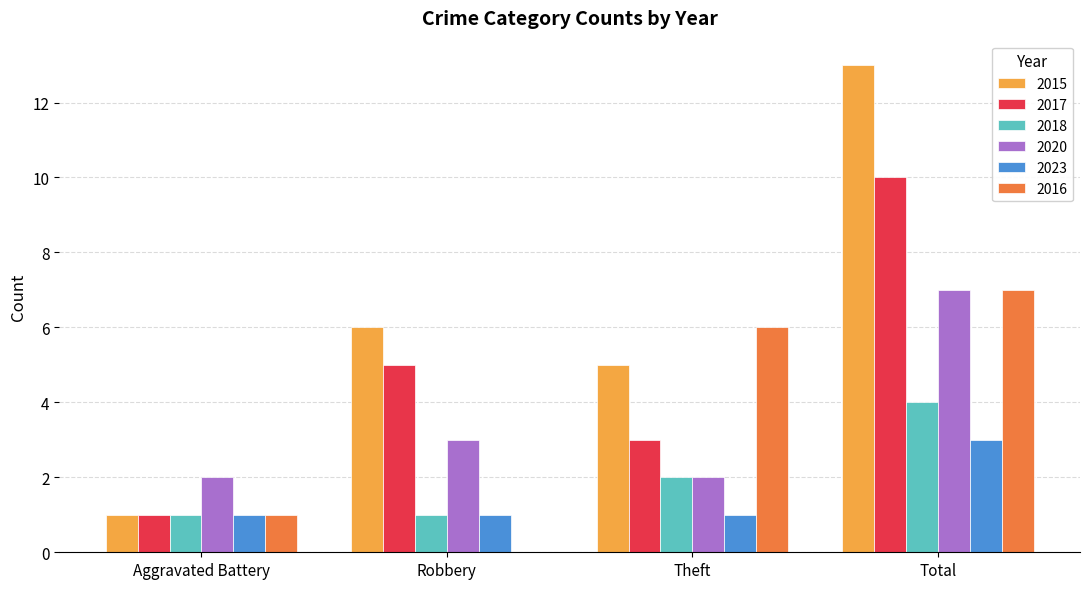

The 2023 series shows 1 at Robbery. True or false?

True